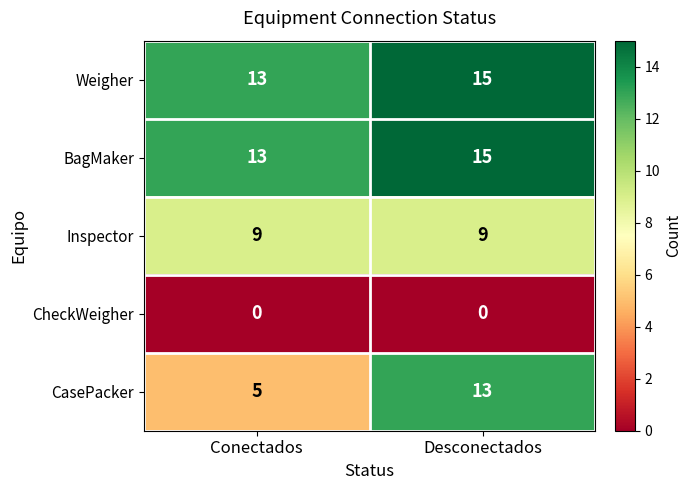

What is the spread (max minus min) of values at Desconectados?

15